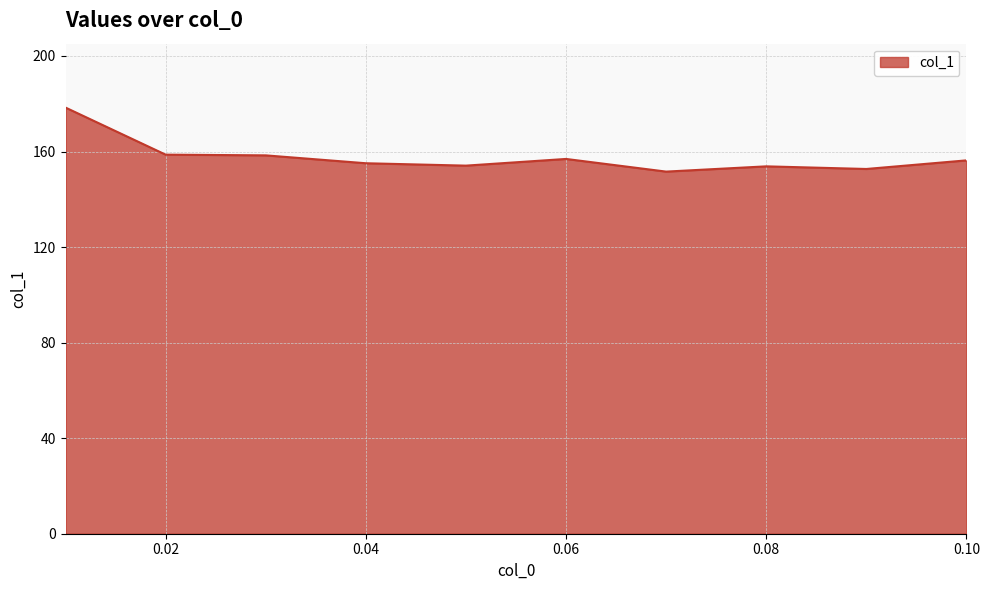

What is the minimum value shown in the chart?

151.6